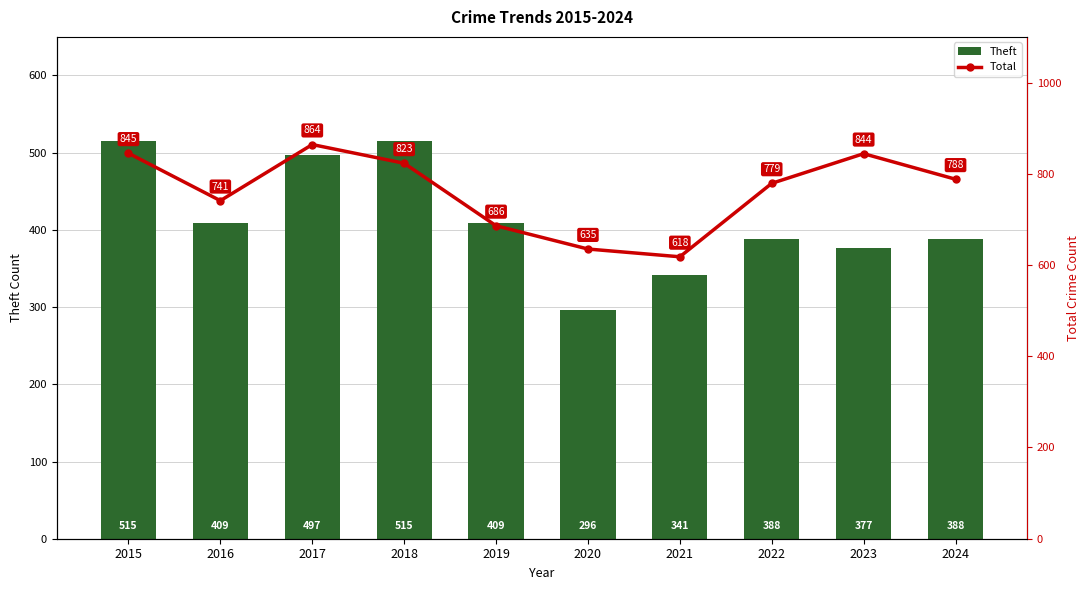

At which category is the sum across all series the highest?

2017